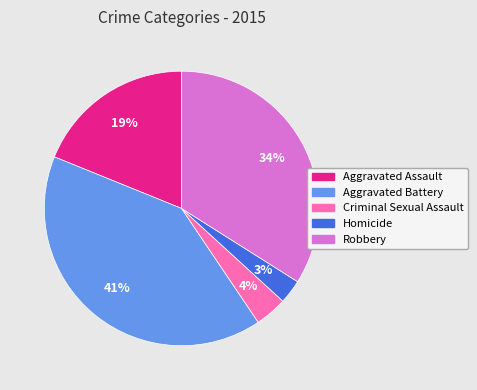

True or false: Criminal Sexual Assault accounts for 4% of the total.

True